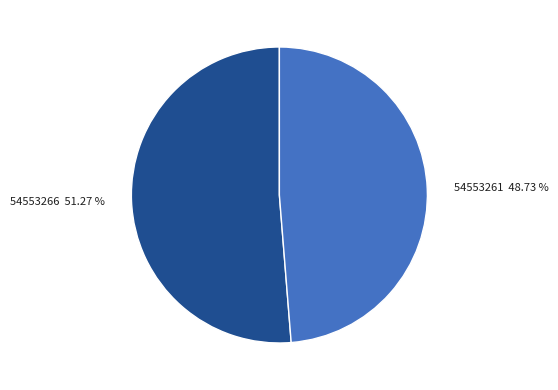

Is there any slice that represents more than half of the pie?

Yes